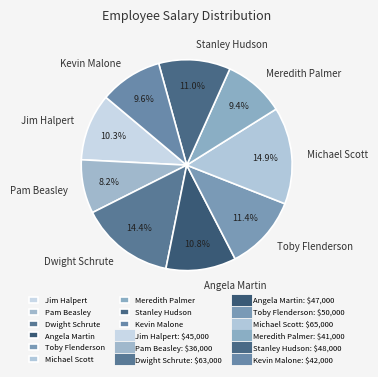

Which slice is the smallest?

Pam Beasley